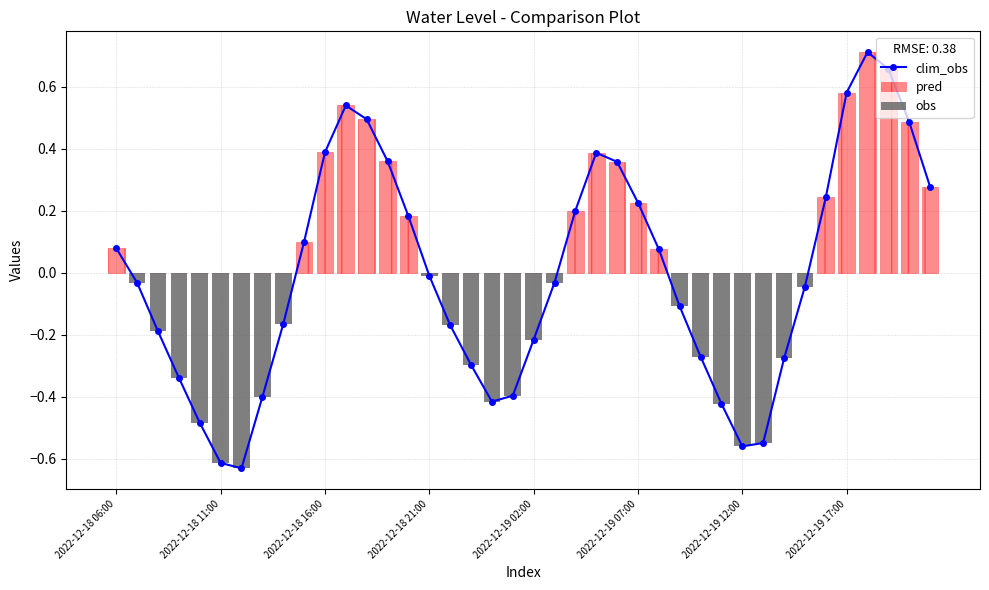

True or false: clim_obs has more than 2 interior local peaks.

True